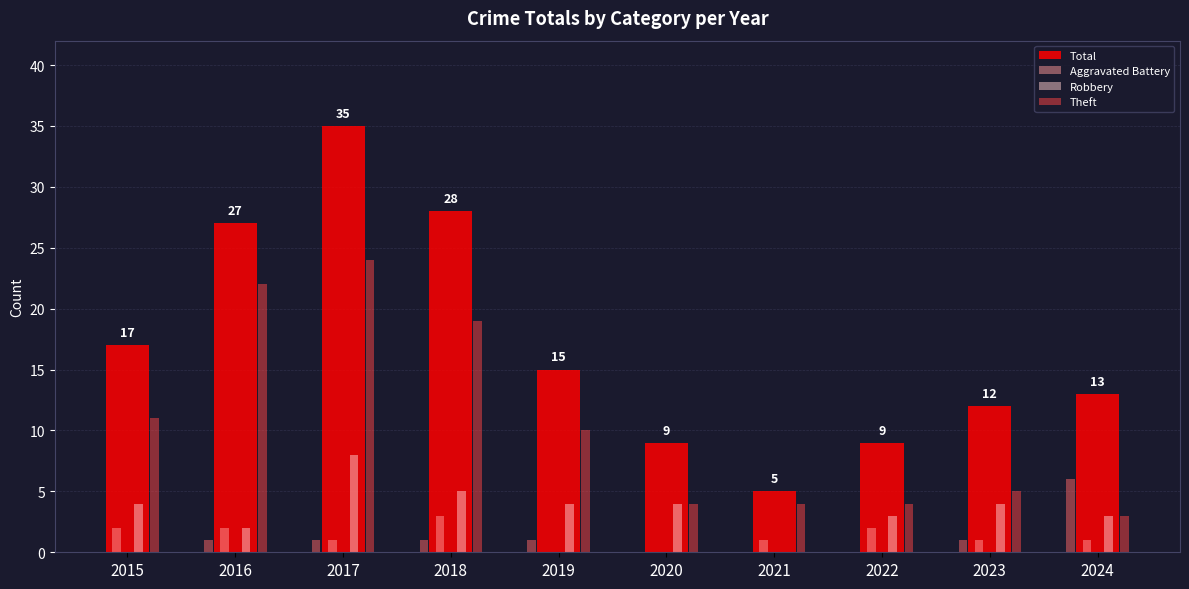

How many values in the Total series exceed 15?

4